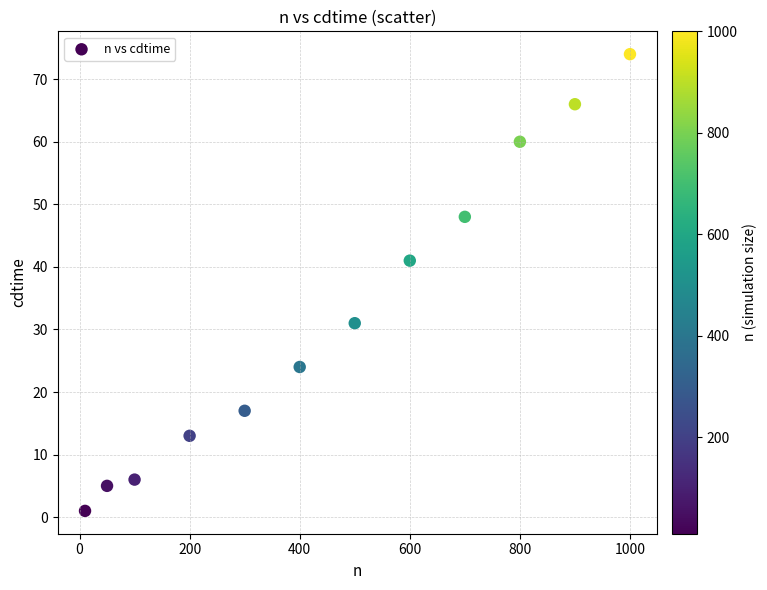

What is the average X value?

463